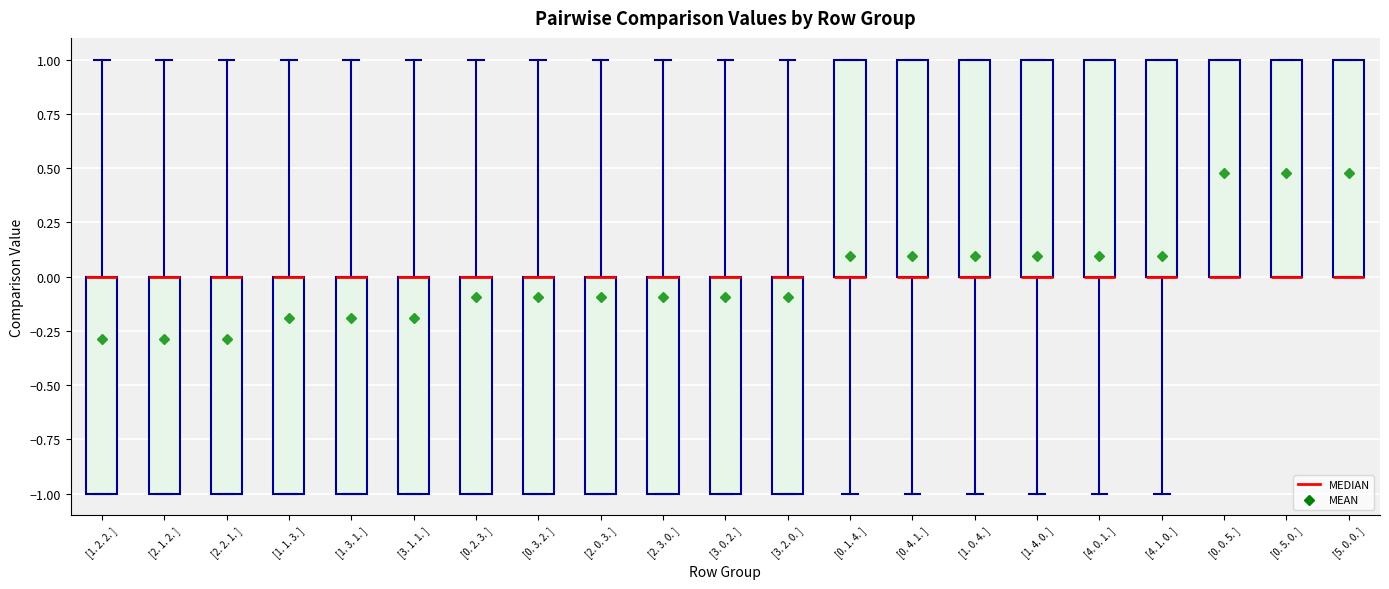

Reading left to right, transcribe this box plot: for each box, give where its median line is, the range the box spans, and where its two whiskers end, as read against the y-axis. The values are not printed on the chart, so give them approximately, as read against the axis.

[1. 2. 2. ]: median 0 (drawn on the box's upper edge), box -1 to 0, whiskers -1 to 1
[2. 1. 2. ]: median 0 (drawn on the box's upper edge), box -1 to 0, whiskers -1 to 1
[2. 2. 1. ]: median 0 (drawn on the box's upper edge), box -1 to 0, whiskers -1 to 1
[1. 1. 3. ]: median 0 (drawn on the box's upper edge), box -1 to 0, whiskers -1 to 1
[1. 3. 1. ]: median 0 (drawn on the box's upper edge), box -1 to 0, whiskers -1 to 1
[3. 1. 1. ]: median 0 (drawn on the box's upper edge), box -1 to 0, whiskers -1 to 1
[0. 2. 3. ]: median 0 (drawn on the box's upper edge), box -1 to 0, whiskers -1 to 1
[0. 3. 2. ]: median 0 (drawn on the box's upper edge), box -1 to 0, whiskers -1 to 1
[2. 0. 3. ]: median 0 (drawn on the box's upper edge), box -1 to 0, whiskers -1 to 1
[2. 3. 0. ]: median 0 (drawn on the box's upper edge), box -1 to 0, whiskers -1 to 1
[3. 0. 2. ]: median 0 (drawn on the box's upper edge), box -1 to 0, whiskers -1 to 1
[3. 2. 0. ]: median 0 (drawn on the box's upper edge), box -1 to 0, whiskers -1 to 1
[0. 1. 4. ]: median 0 (drawn on the box's lower edge), box 0 to 1, whiskers -1 to 1
[0. 4. 1. ]: median 0 (drawn on the box's lower edge), box 0 to 1, whiskers -1 to 1
[1. 0. 4. ]: median 0 (drawn on the box's lower edge), box 0 to 1, whiskers -1 to 1
[1. 4. 0. ]: median 0 (drawn on the box's lower edge), box 0 to 1, whiskers -1 to 1
[4. 0. 1. ]: median 0 (drawn on the box's lower edge), box 0 to 1, whiskers -1 to 1
[4. 1. 0. ]: median 0 (drawn on the box's lower edge), box 0 to 1, whiskers -1 to 1
[0. 0. 5. ]: median 0 (drawn on the box's lower edge), box 0 to 1, whiskers 0 to 1
[0. 5. 0. ]: median 0 (drawn on the box's lower edge), box 0 to 1, whiskers 0 to 1
[5. 0. 0. ]: median 0 (drawn on the box's lower edge), box 0 to 1, whiskers 0 to 1